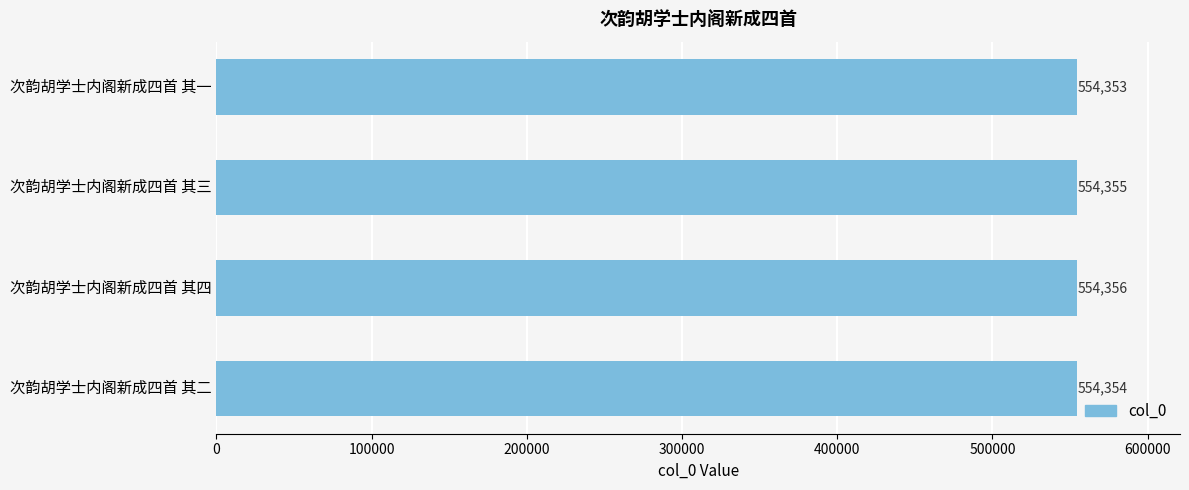

Does the chart contain any negative values?

No